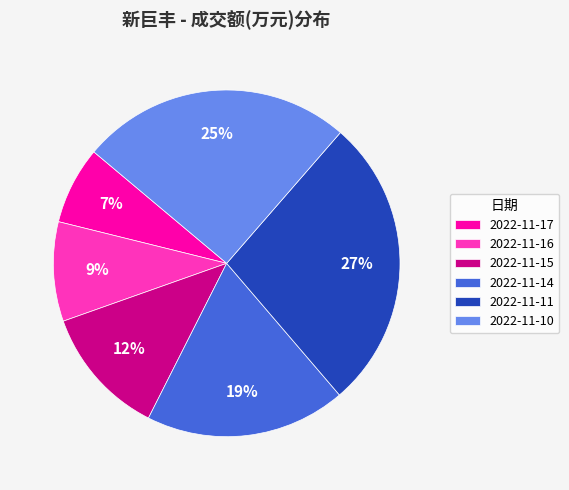

What percentage is the 2022-11-16 slice, to the nearest percent?

9%